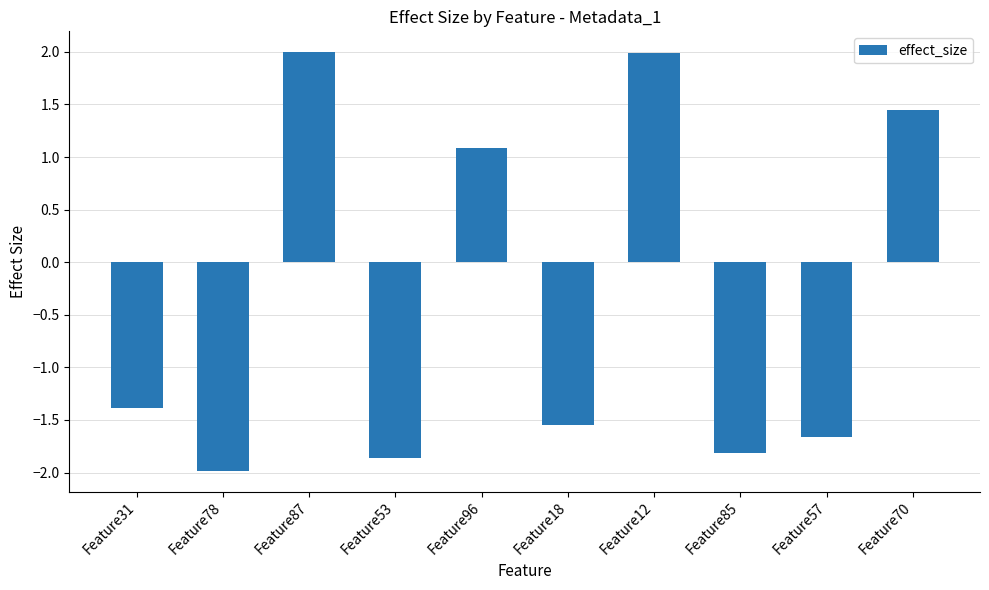

How many data points are above -1?

4